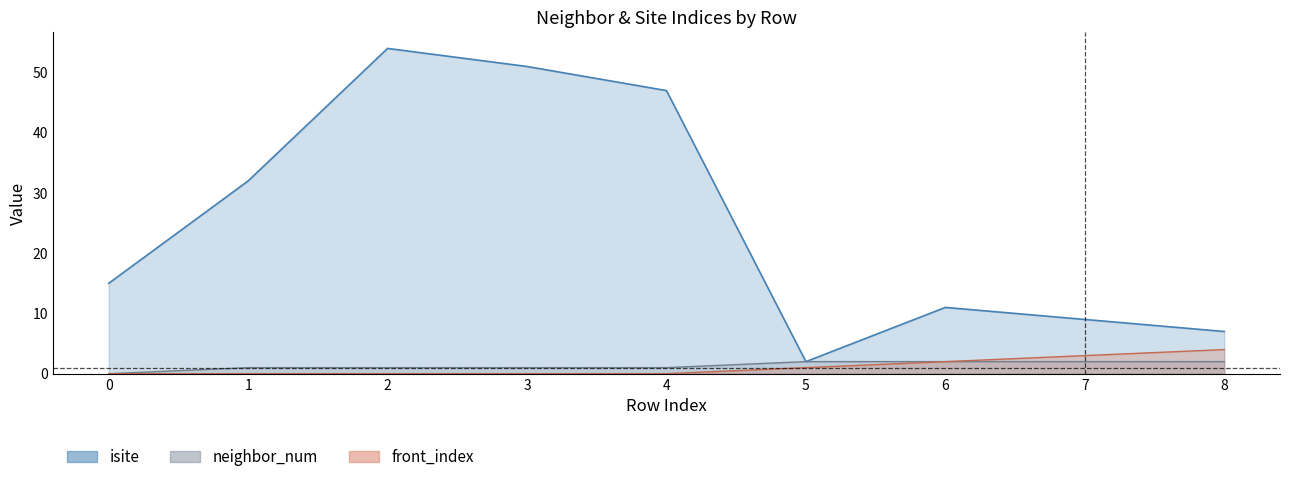

Which has a higher value, 6 or 8?

6